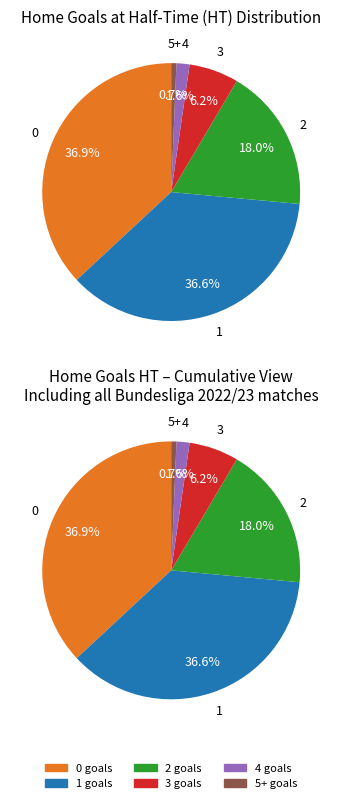

How many segments does this pie chart have?

6